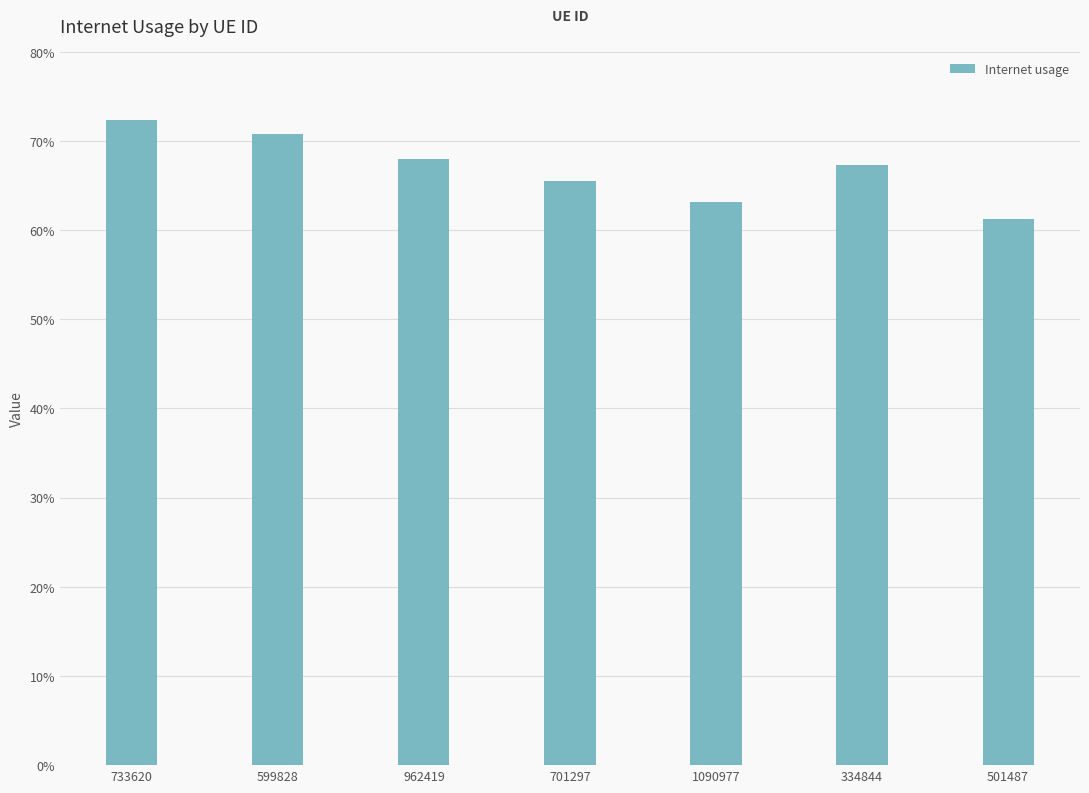

Does the chart contain any negative values?

No